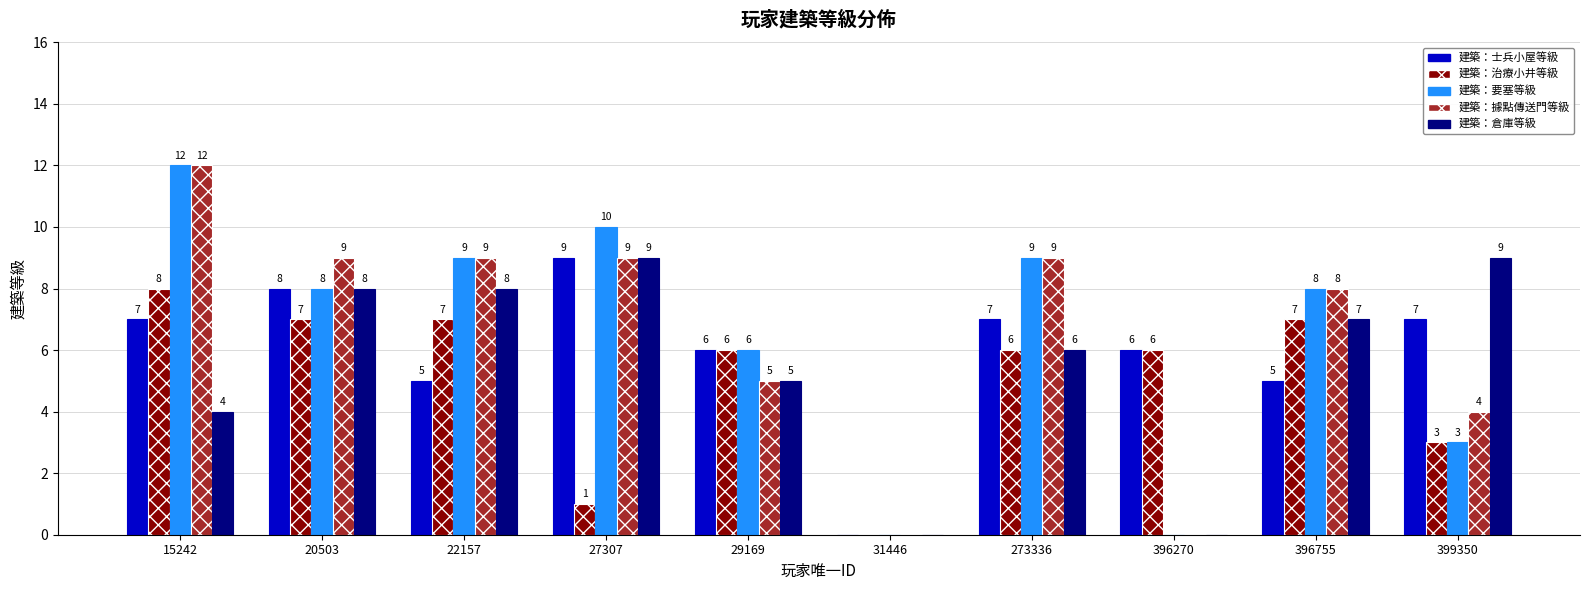

Is the value of 建築：要塞等級 at 27307 greater than the value of 建築：據點傳送門等級 at 31446?

Yes